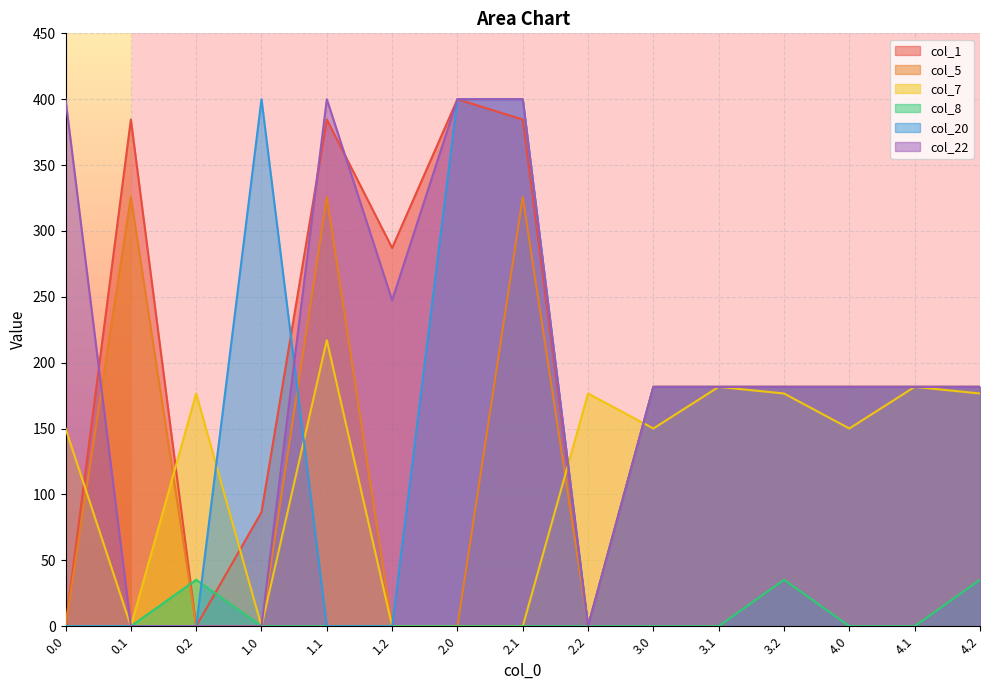

The col_5 series shows 242.0 at 3.0. True or false?

False